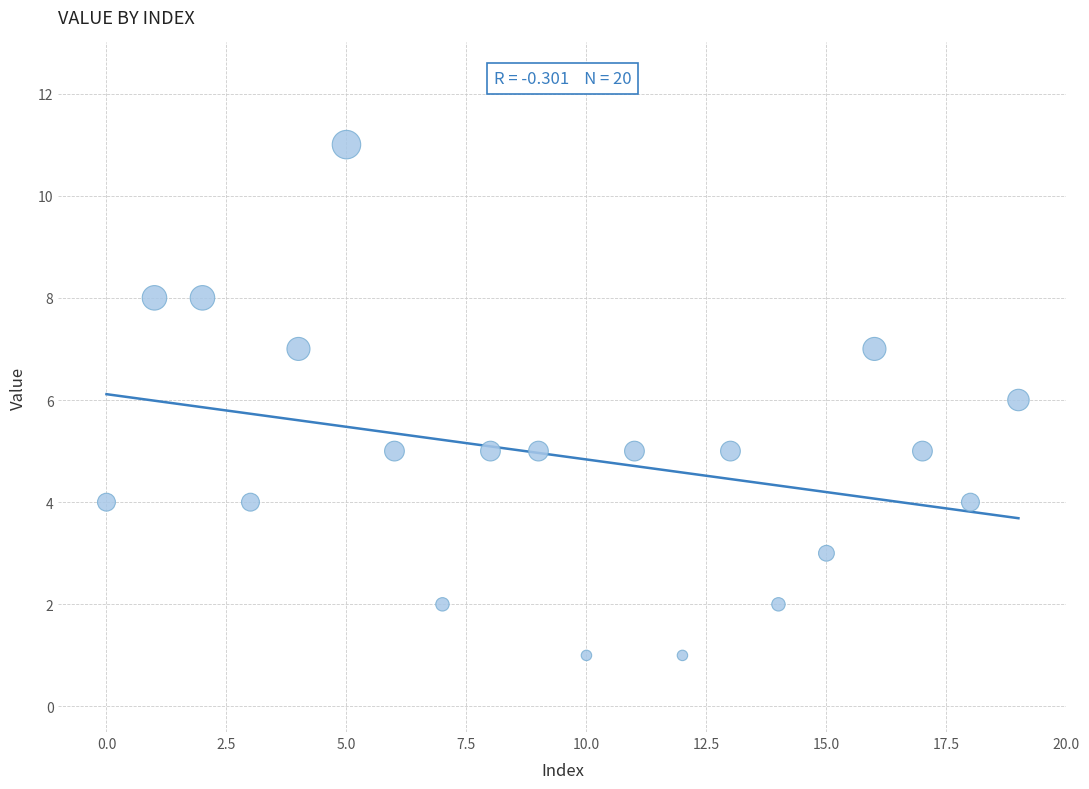

What is the range of Y values (max minus min)?

10